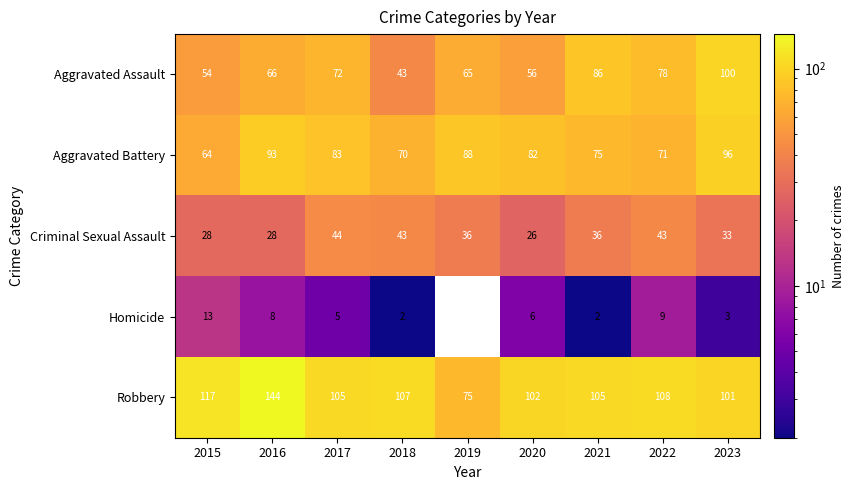

The value of Criminal Sexual Assault at 2019 is 24. True or false?

False